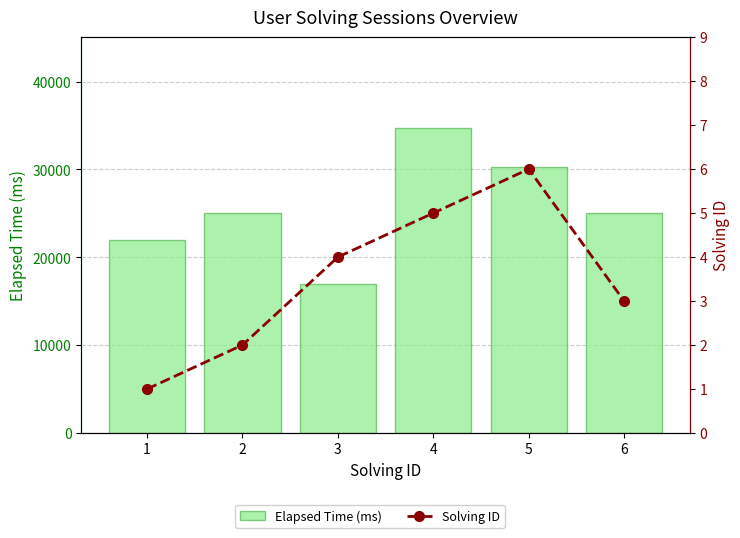

How many groups of bars are there?

6